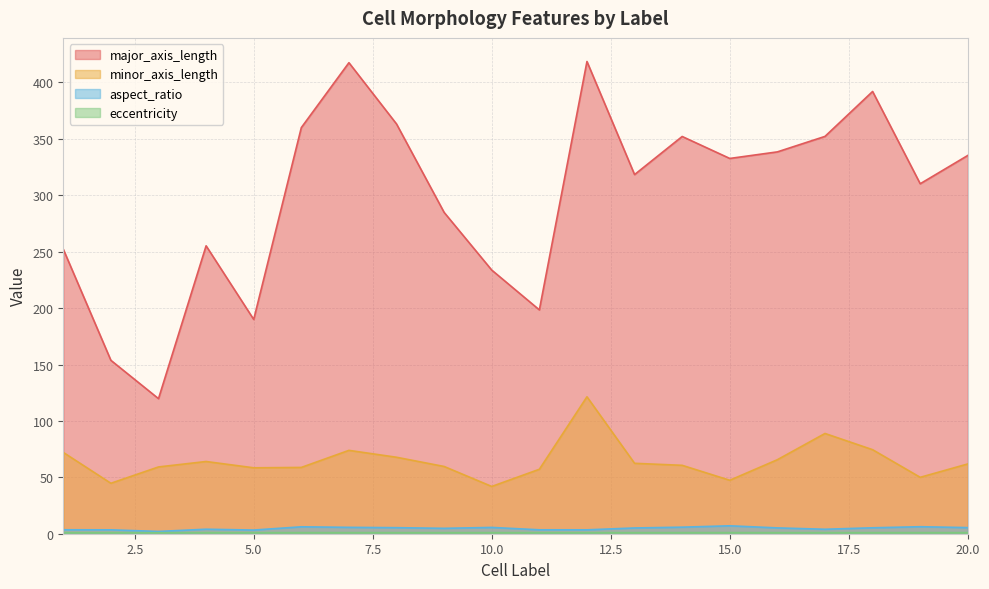

At which category is the sum across all series the highest?

12